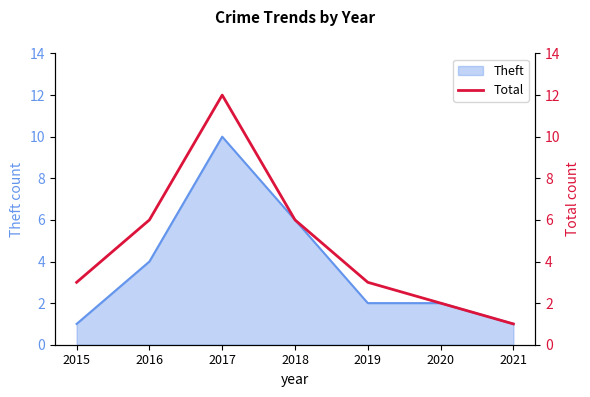

Where is the data nearest to the value 6?

2016